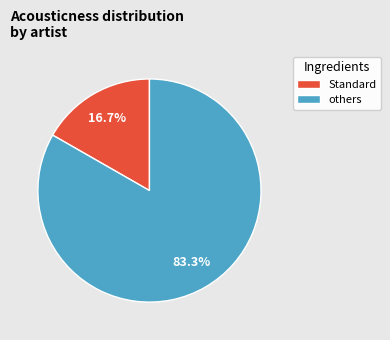

What percentage do others and Standard together represent?

100.0%